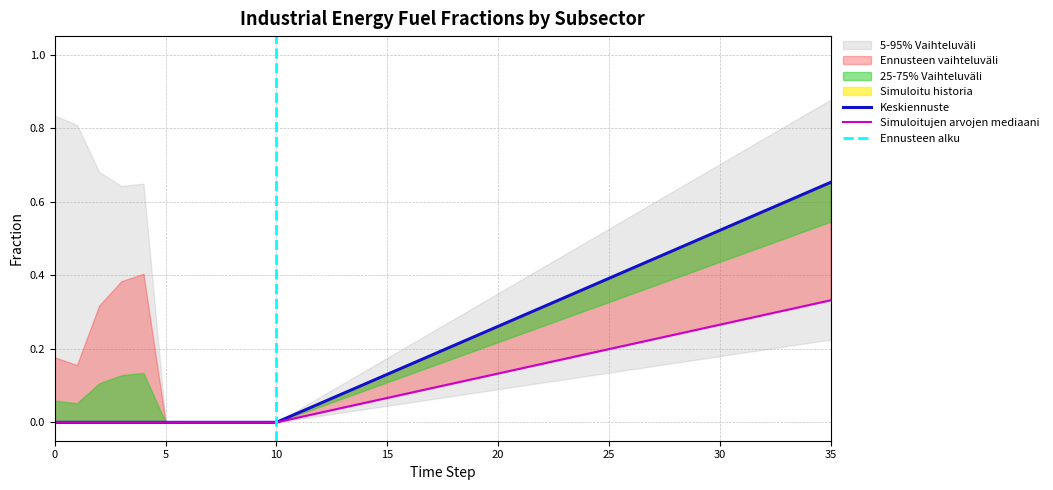

Is it true that frac_inen_energy_chemicals_hydrogen equals 0.1 at 15?

False